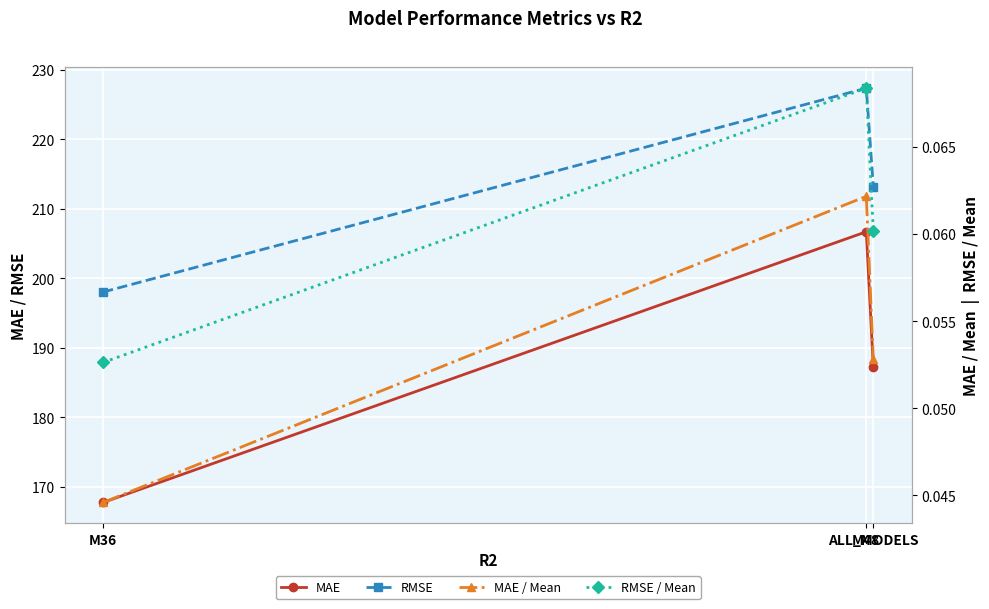

Reading left to right, list all the values displayed in this chart.

MAE: M36=167.8	M48=206.7	ALL_MODELS=187.2
RMSE: M36=198.0	M48=227.3	ALL_MODELS=213.2
MAE / Mean: M36=0.0	M48=0.1	ALL_MODELS=0.1
RMSE / Mean: M36=0.1	M48=0.1	ALL_MODELS=0.1